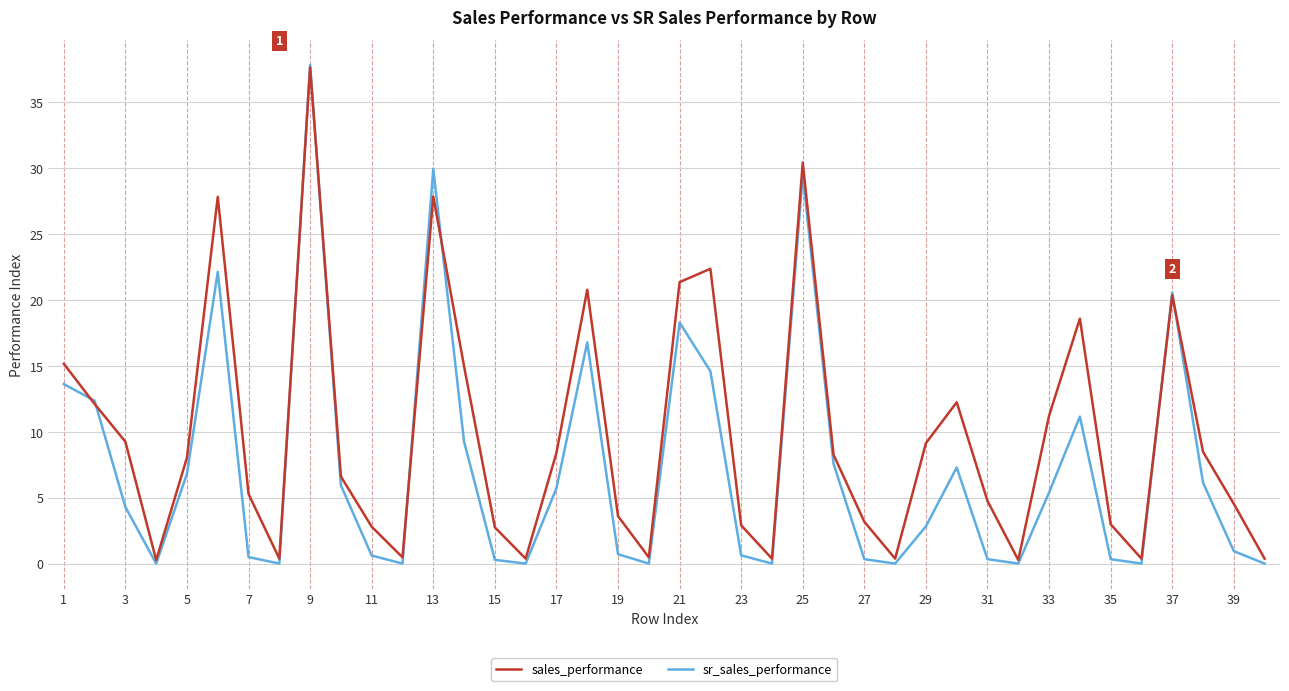

What is the lowest value of the sales_performance series?

0.3